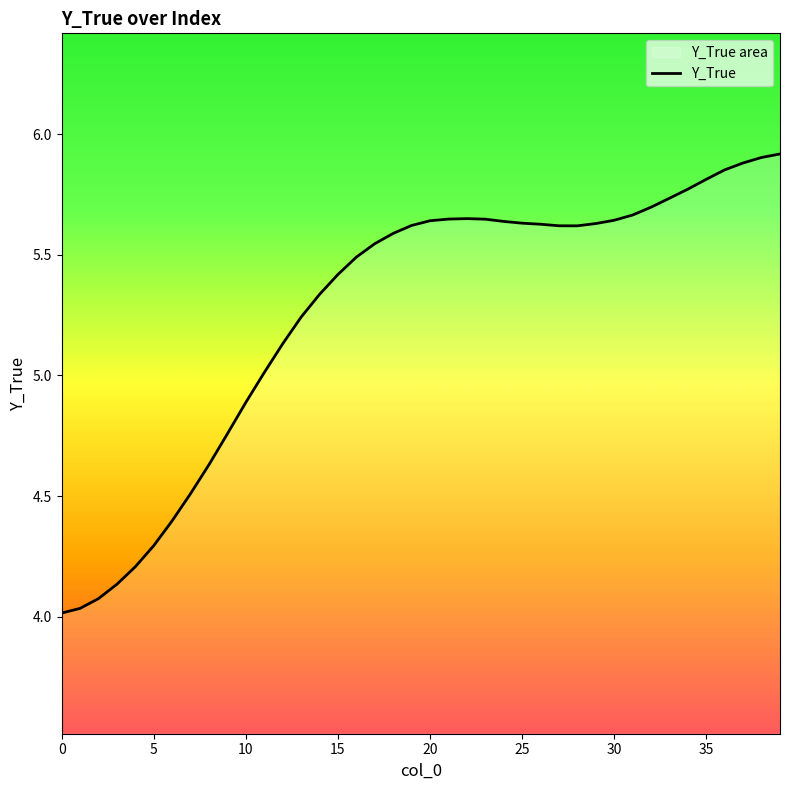

How many values exceed 5?

29